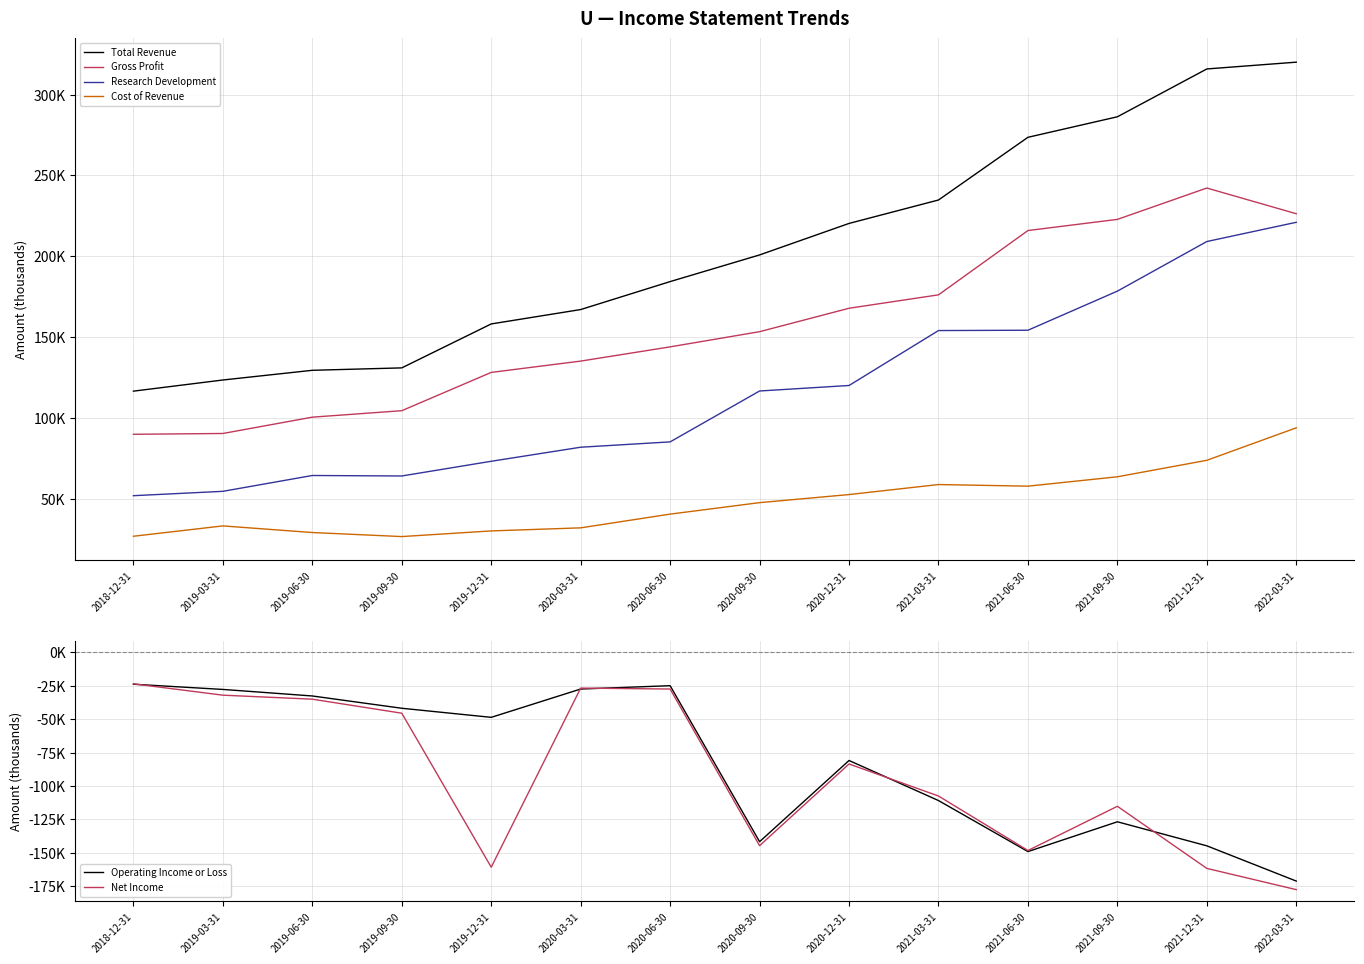

Is it true that Gross Profit equals 226300 at 2022-03-31?

True